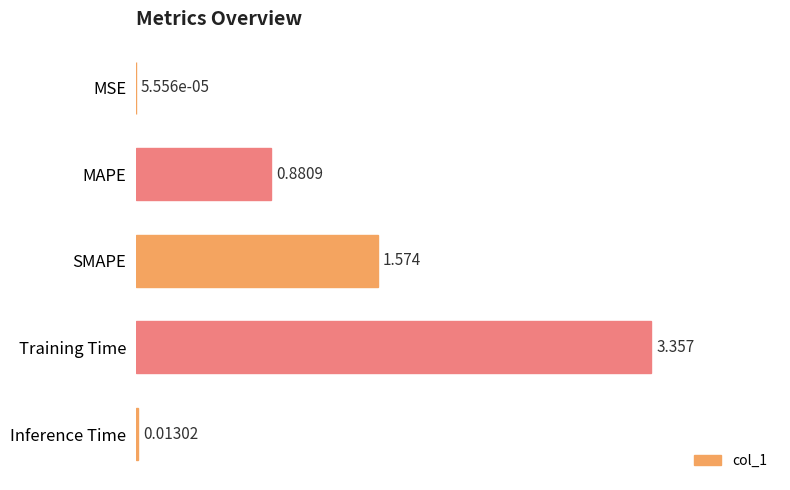

Reading left to right, what are all the values shown in this chart?

0.0	0.9	1.6	3.4	0.0